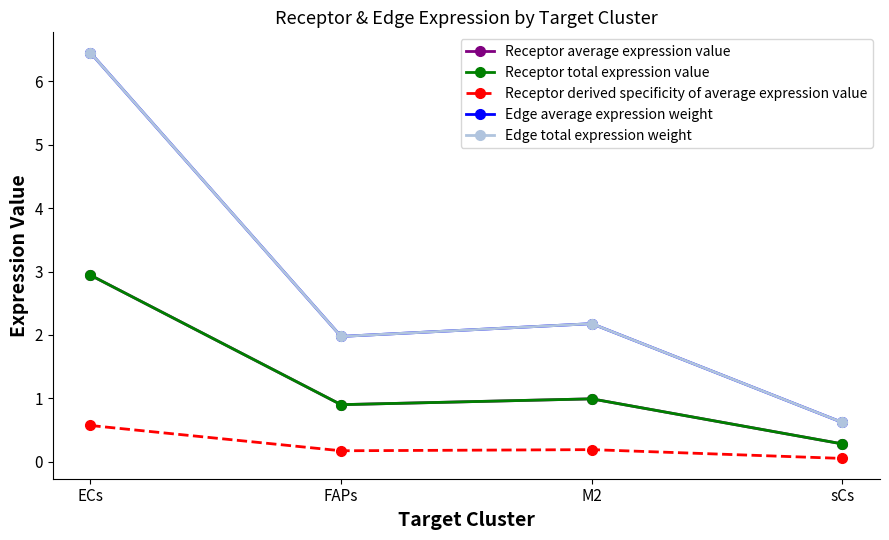

What position from the left is FAPs?

2